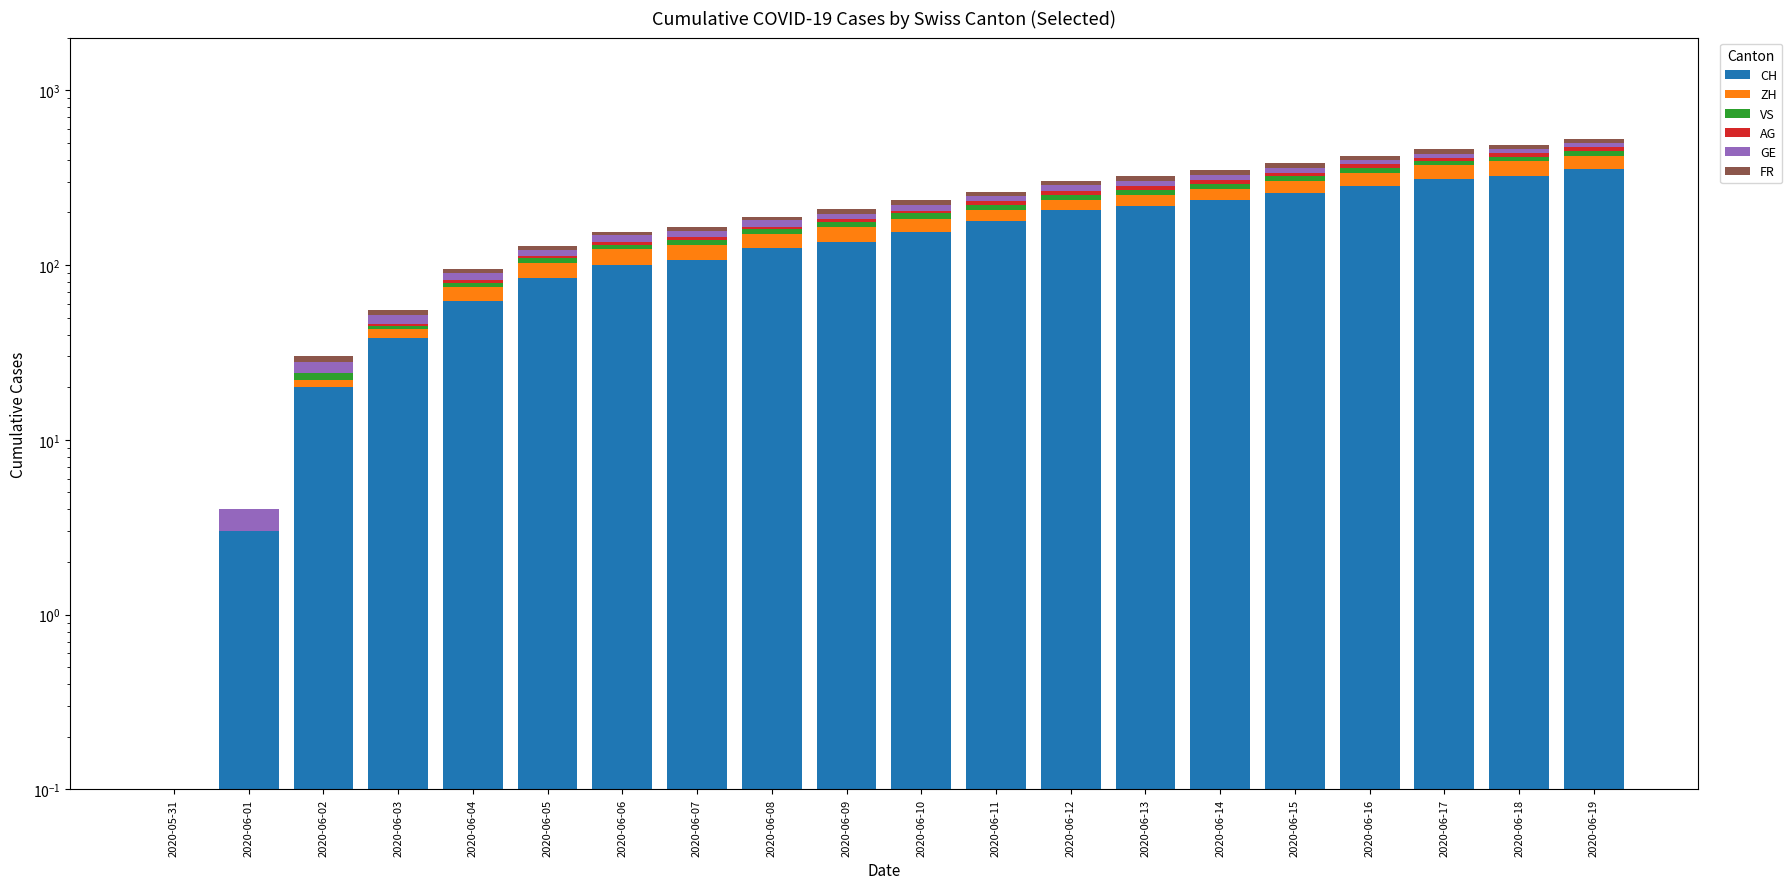

Which series has the widest spread of values?

CH